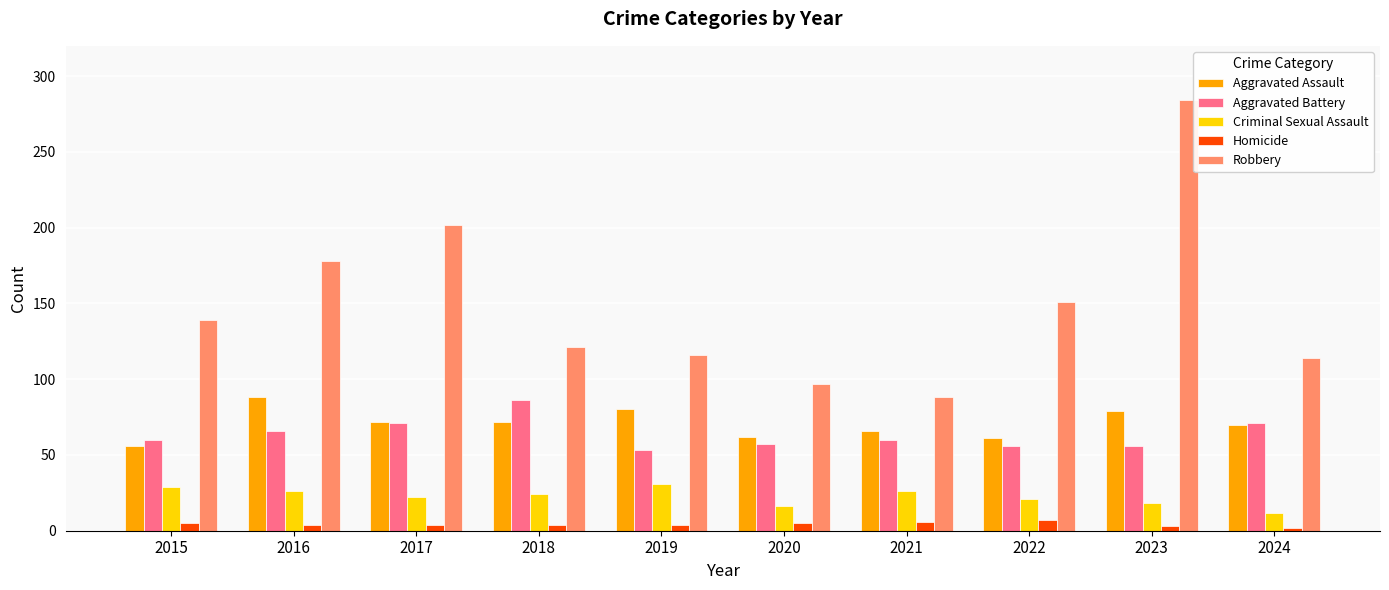

Which series changed the most between 2016 and 2020?

Robbery